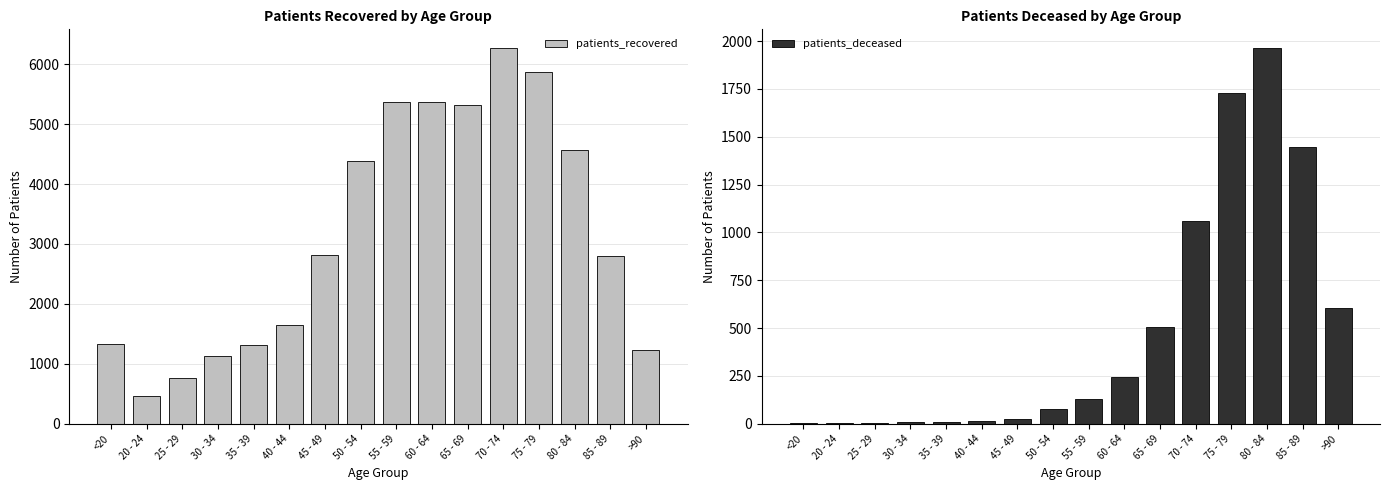

At which category is the sum across all series the highest?

75 - 79